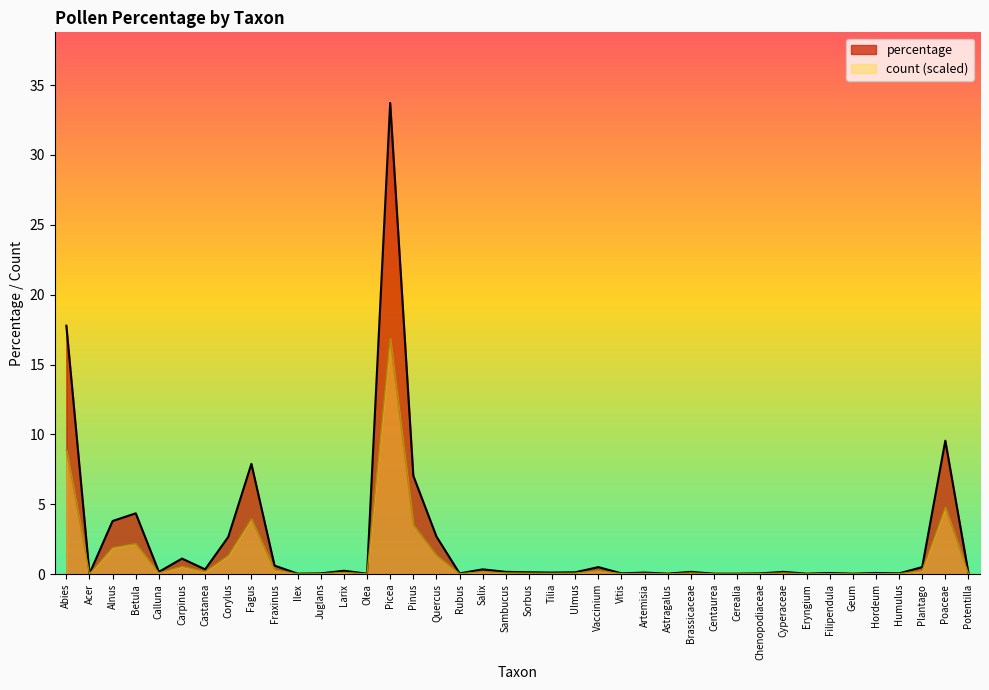

List the series in order of their overall mean, highest first.

percentage, count (scaled)